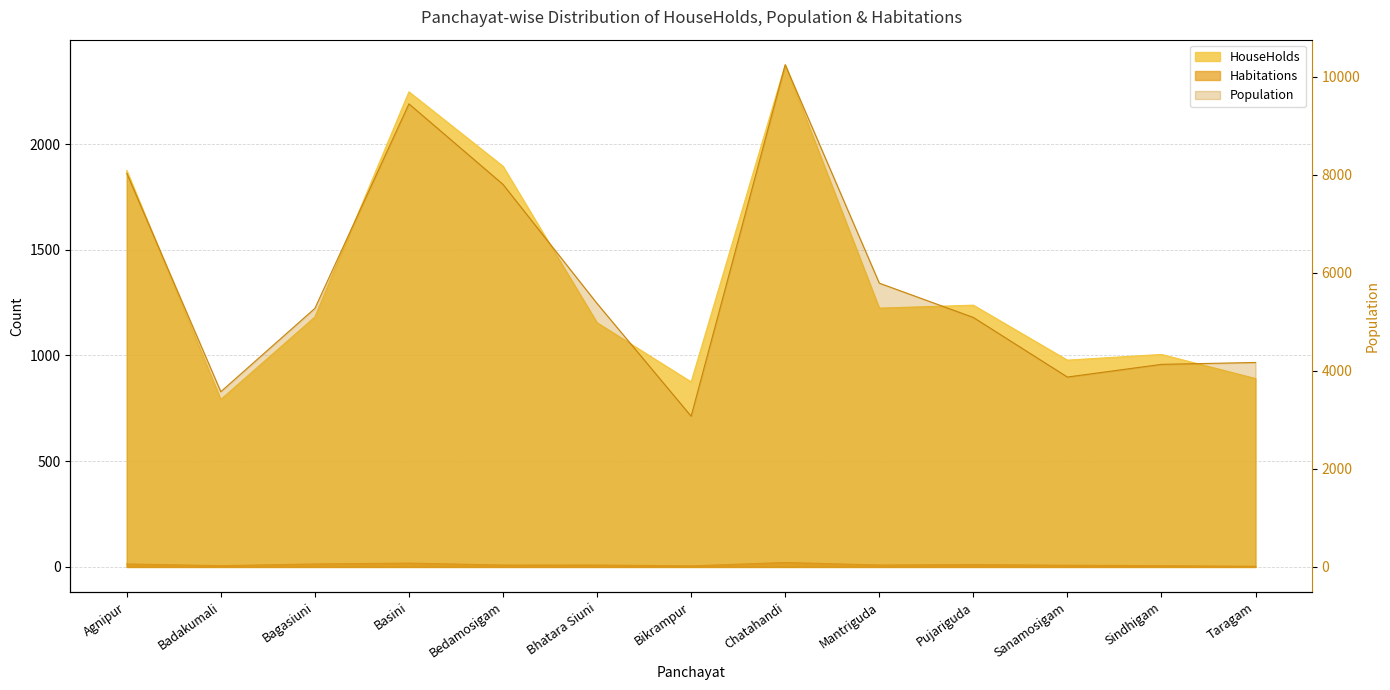

Between Basini and Taragam, which is larger?

Basini